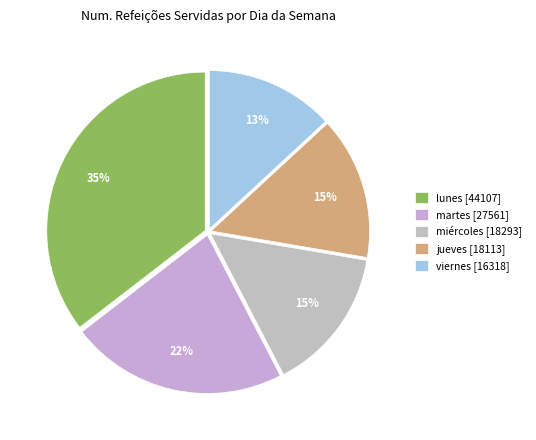

How many segments does this pie chart have?

5